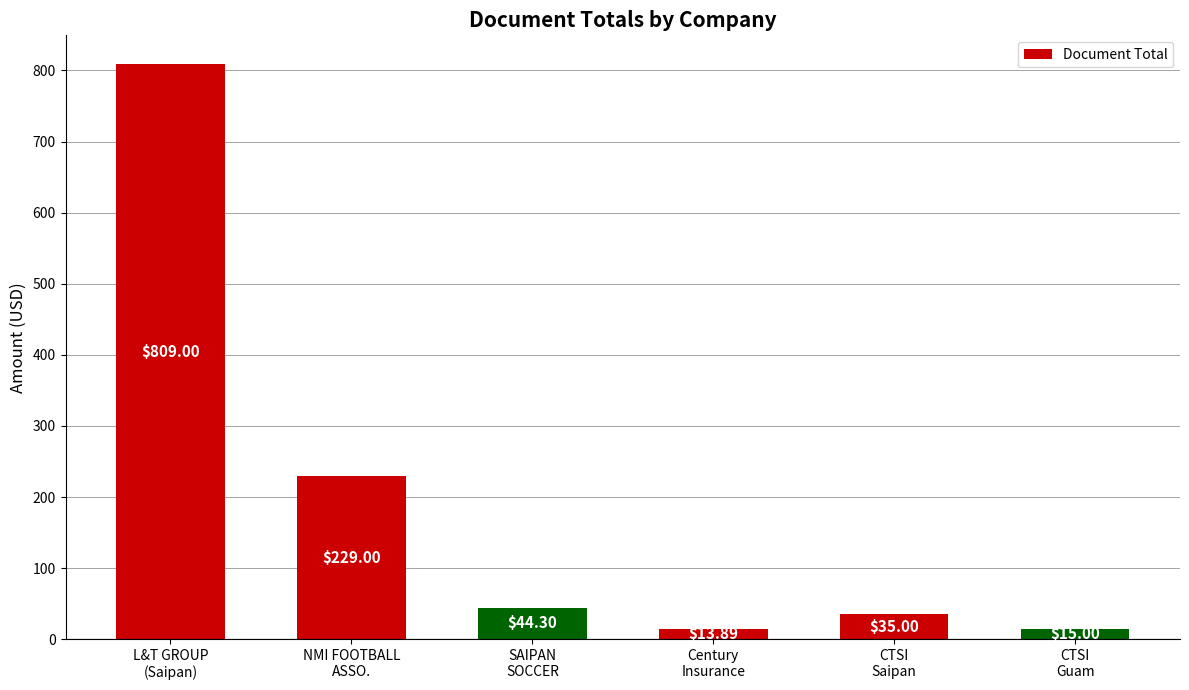

Which has a higher value, CTSI
Guam or L&T GROUP
(Saipan)?

L&T GROUP
(Saipan)